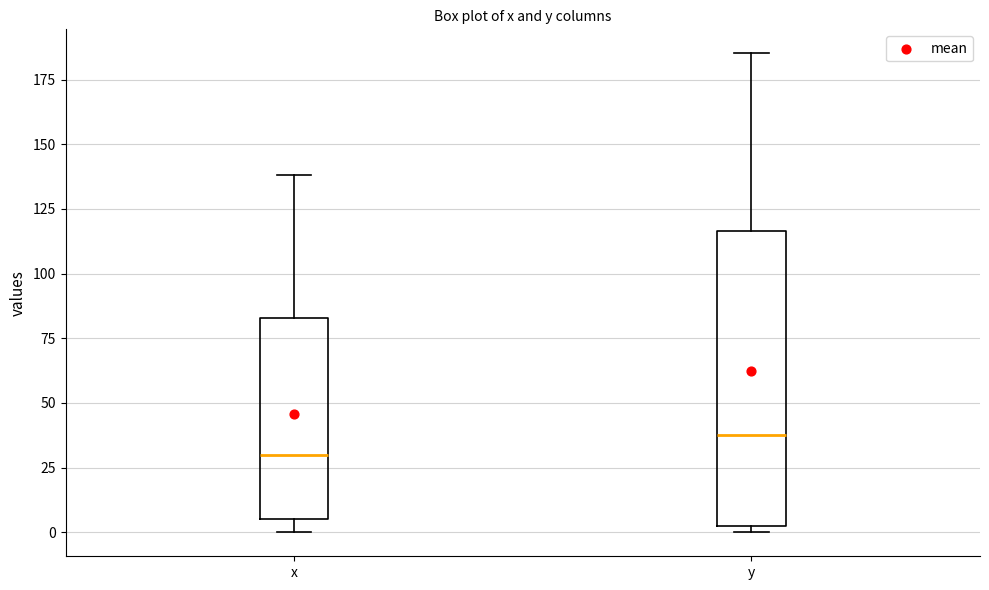

Comparing the boxes themselves (not the whiskers), which one is the tallest?

y